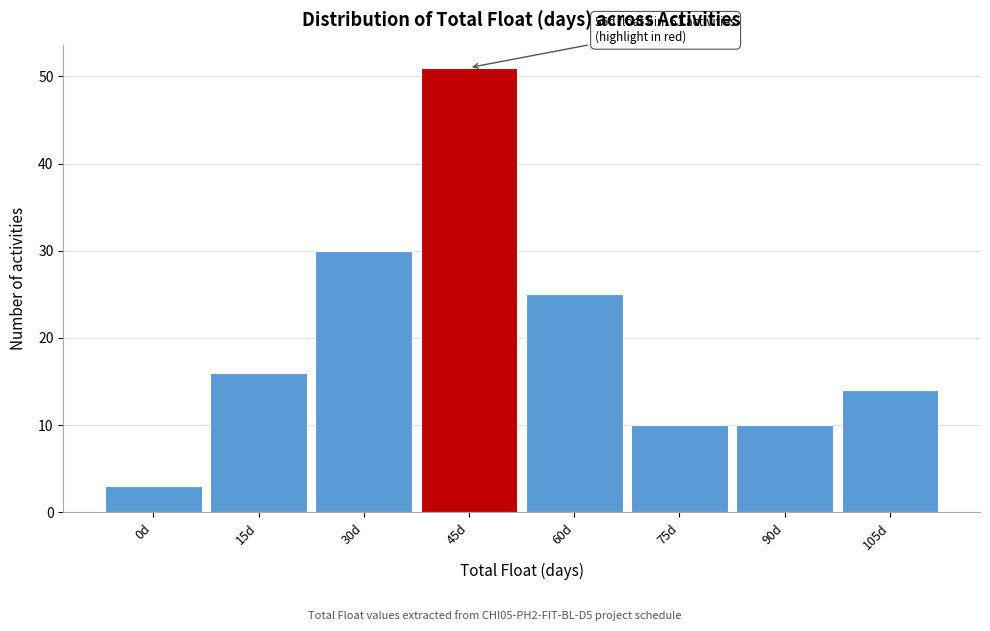

Reading left to right, extract all data points from this chart.

0d=3	15d=16	30d=30	45d=51	60d=25	75d=10	90d=10	105d=14